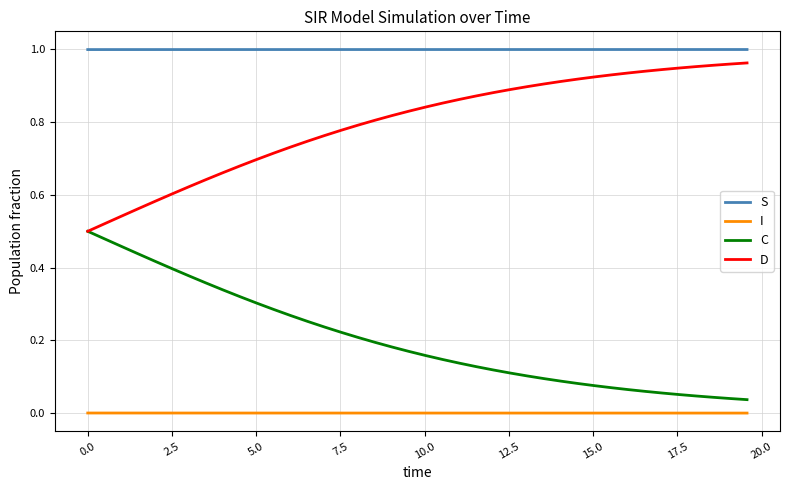

Count the number of data series in this chart.

4